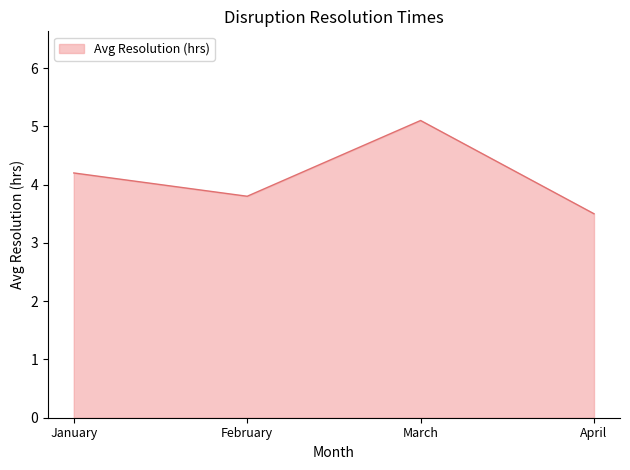

The value at February is 6.4. True or false?

False